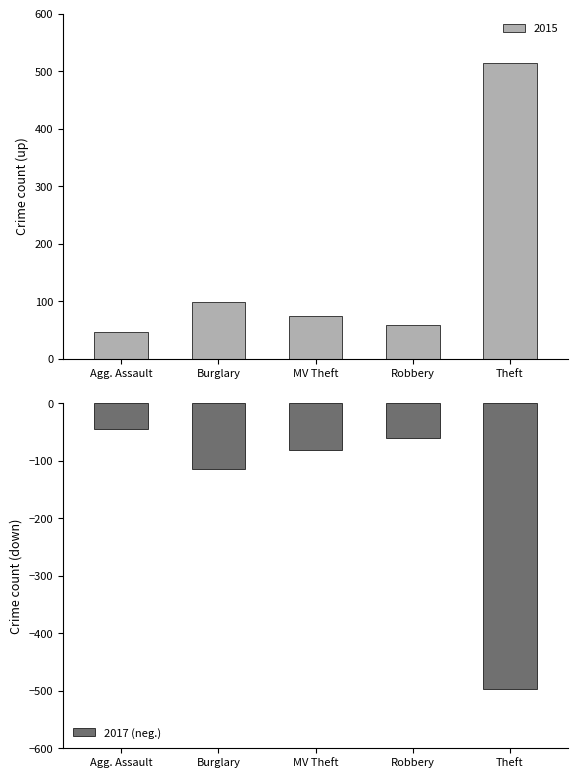

Which label corresponds to the largest value in the chart?

Agg. Assault